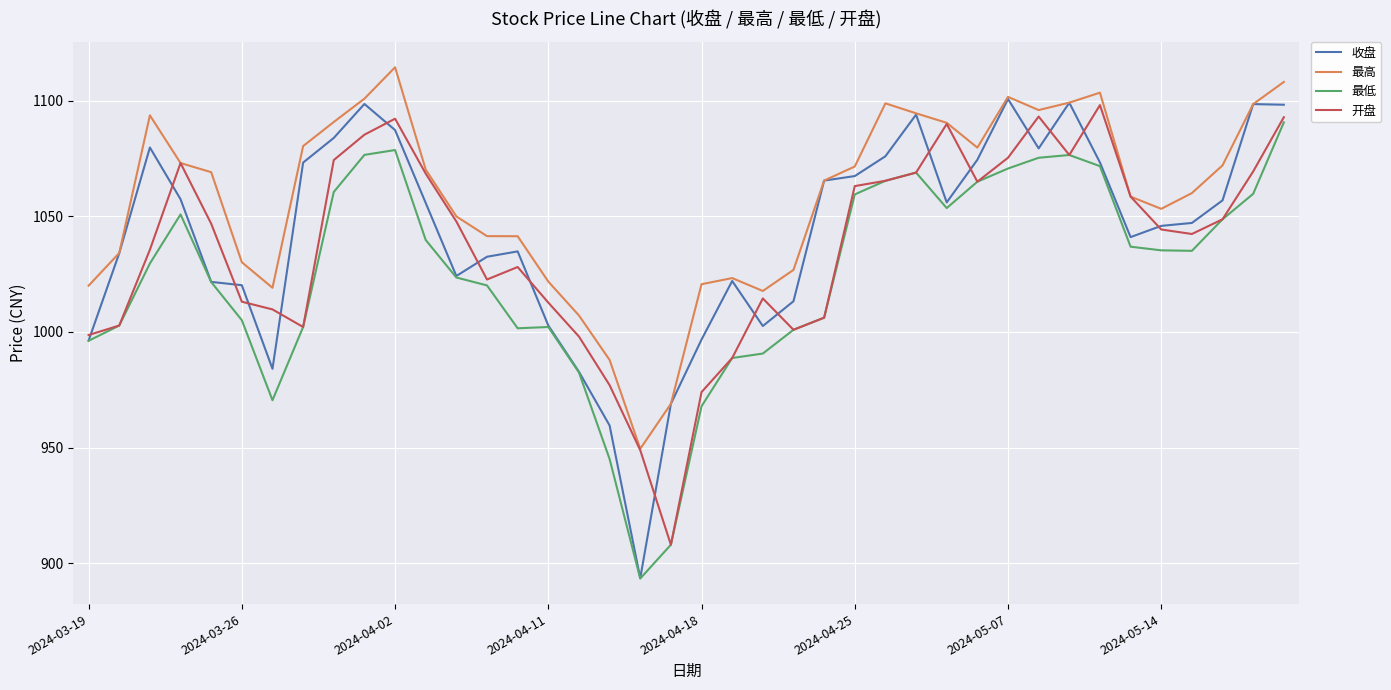

In 最低, how many points are lower than both neighbors (excluding endpoints)?

5